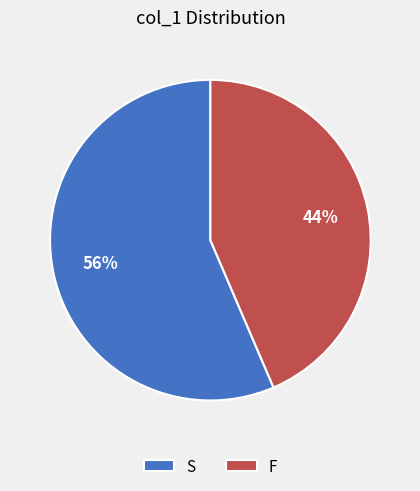

Is it true that F is 44% of the pie?

True